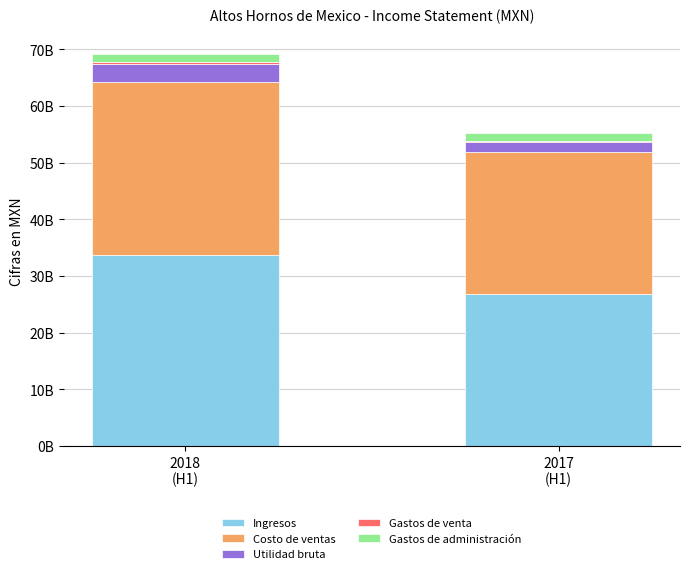

Count the Ingresos values in the range 26802870000 to 33719011000.

2